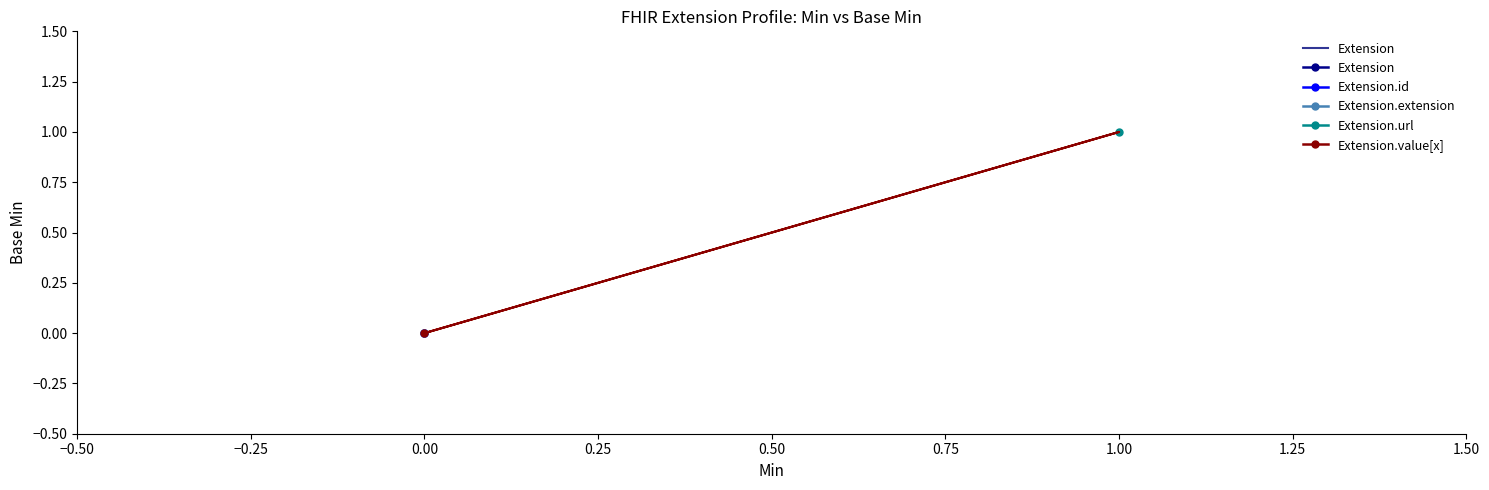

True or false: the data has more than 1 interior local peaks.

False